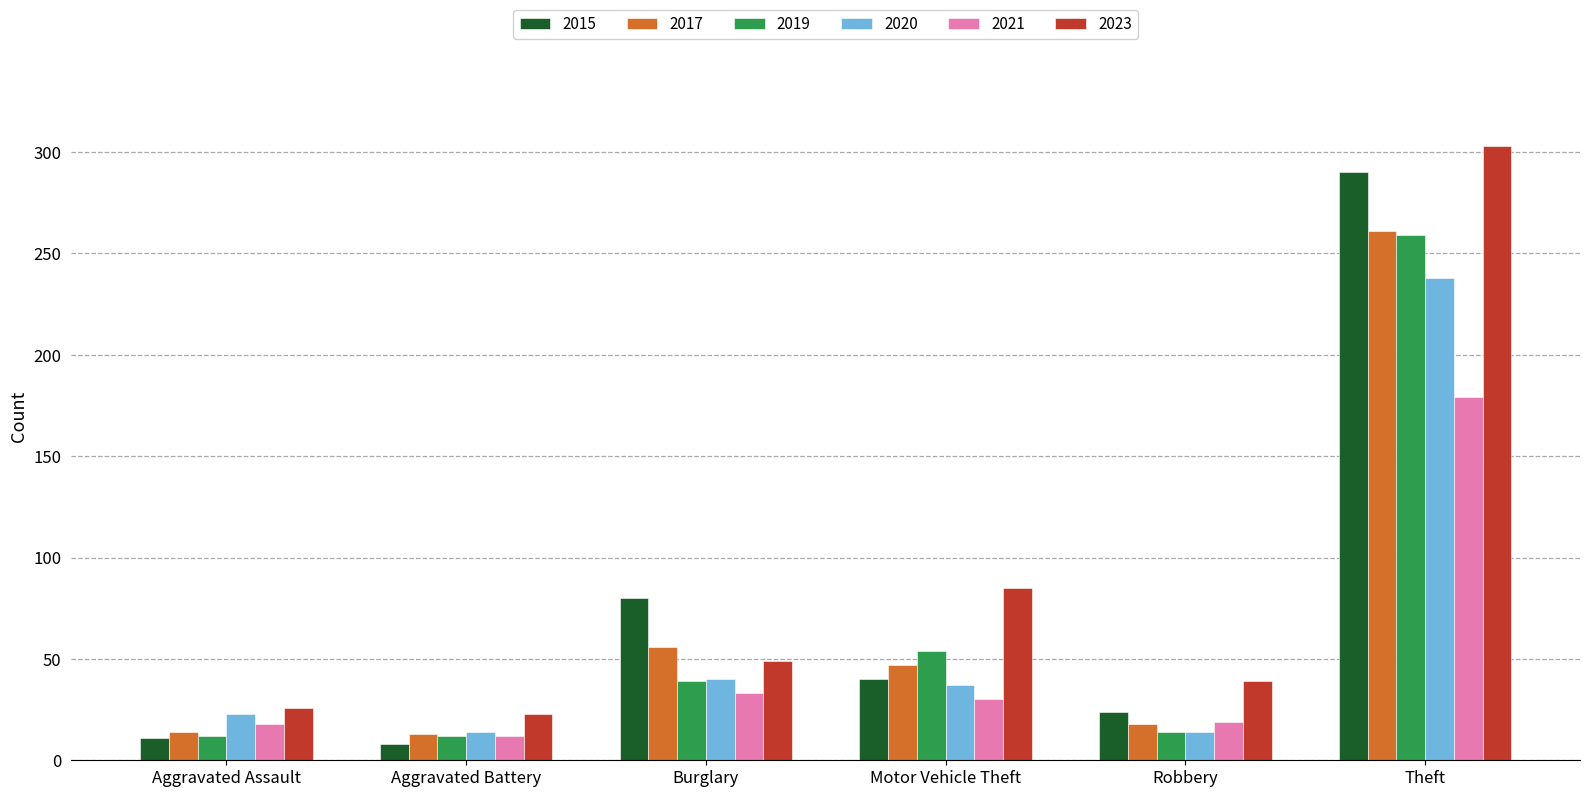

At how many categories does at least one series exceed 59?

3